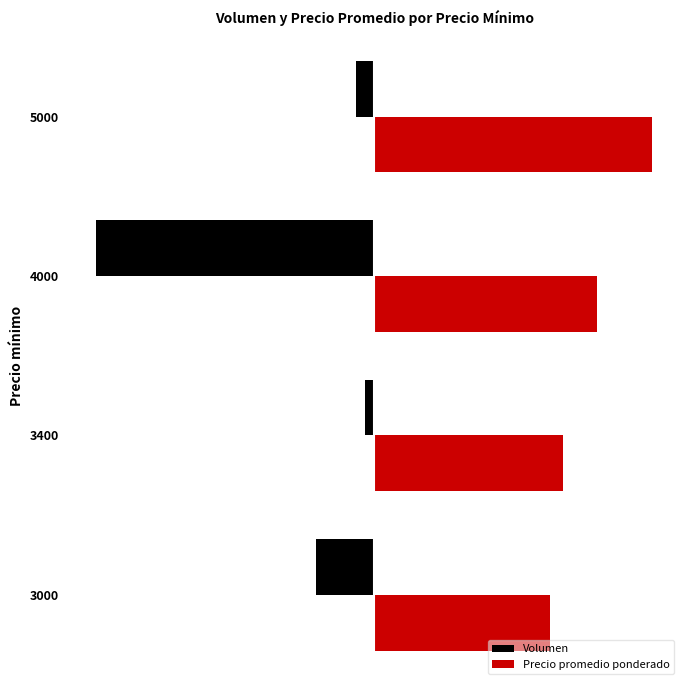

What are all the series names shown in the legend?

Volumen, Precio promedio ponderado